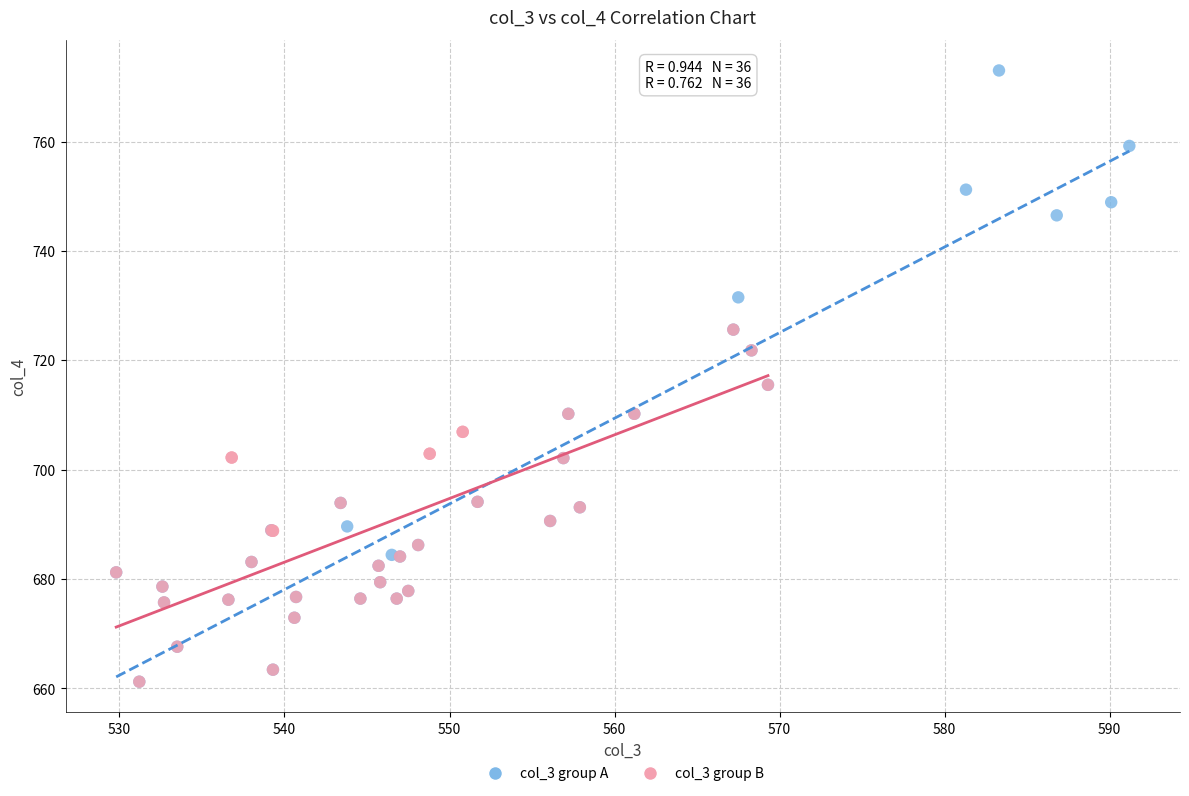

Which series reaches the maximum Y coordinate?

col_3 group A